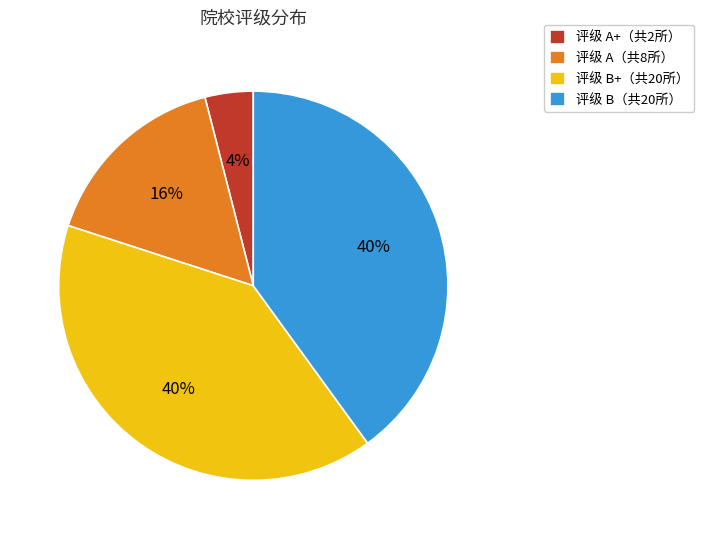

To the nearest percent, what is the difference between the largest and smallest slice percentages?

36%